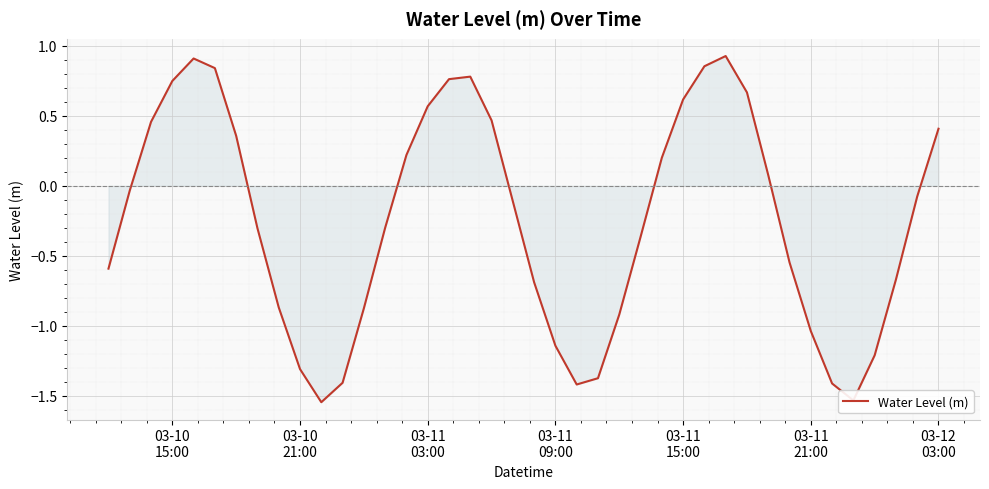

What is the difference between the maximum and minimum values?

2.5